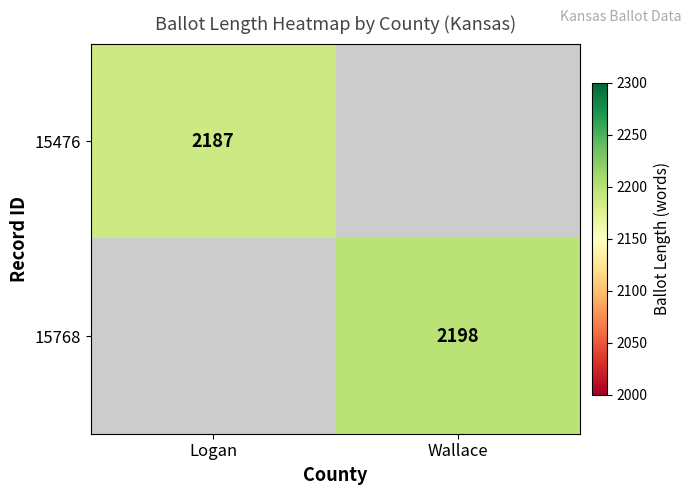

Is the value of 15768 at Wallace greater than the value of 15476 at Logan?

Yes